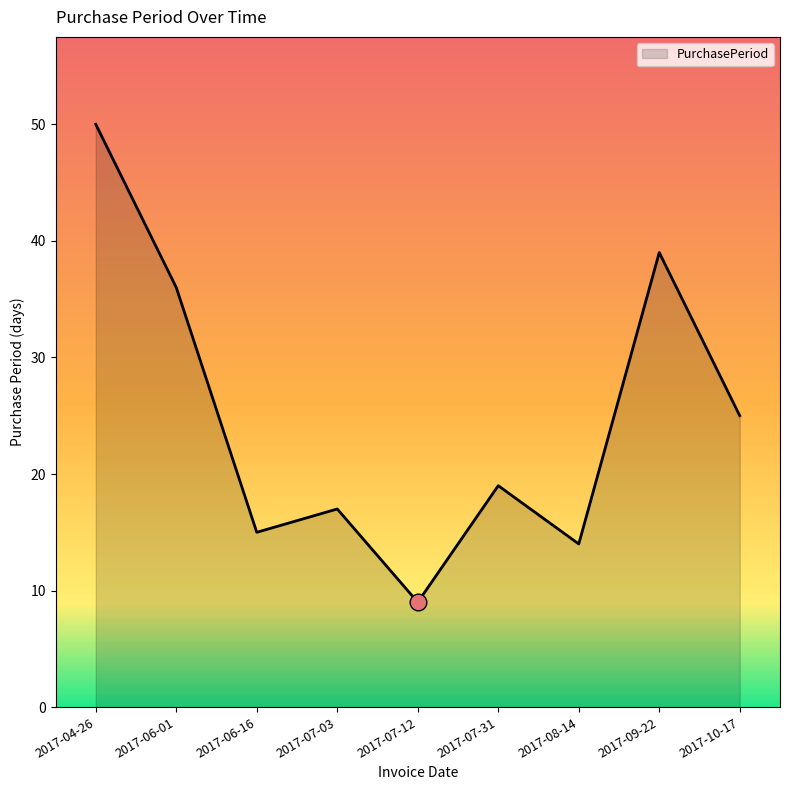

Reading left to right, transcribe all the data shown in this chart.

2017-04-26=50	2017-06-01=36	2017-06-16=15	2017-07-03=17	2017-07-12=9	2017-07-31=19	2017-08-14=14	2017-09-22=39	2017-10-17=25